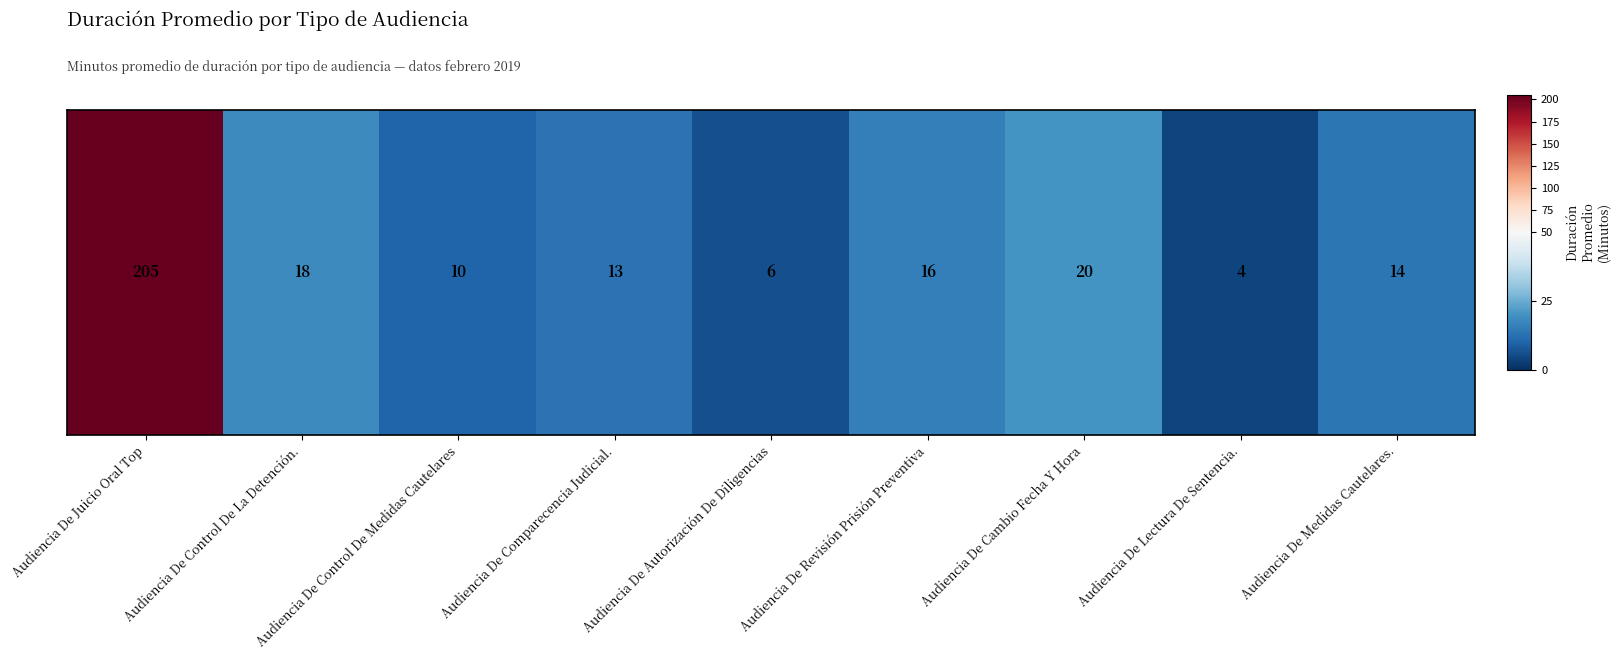

Reading left to right, transcribe all the data shown in this chart.

Audiencia De Juicio Oral Top=205	Audiencia De Control De La Detención.=18	Audiencia De Control De Medidas Cautelares=10	Audiencia De Comparecencia Judicial.=13	Audiencia De Autorización De Diligencias=6	Audiencia De Revisión Prisión Preventiva=16	Audiencia De Cambio Fecha Y Hora=20	Audiencia De Lectura De Sentencia.=4	Audiencia De Medidas Cautelares.=14